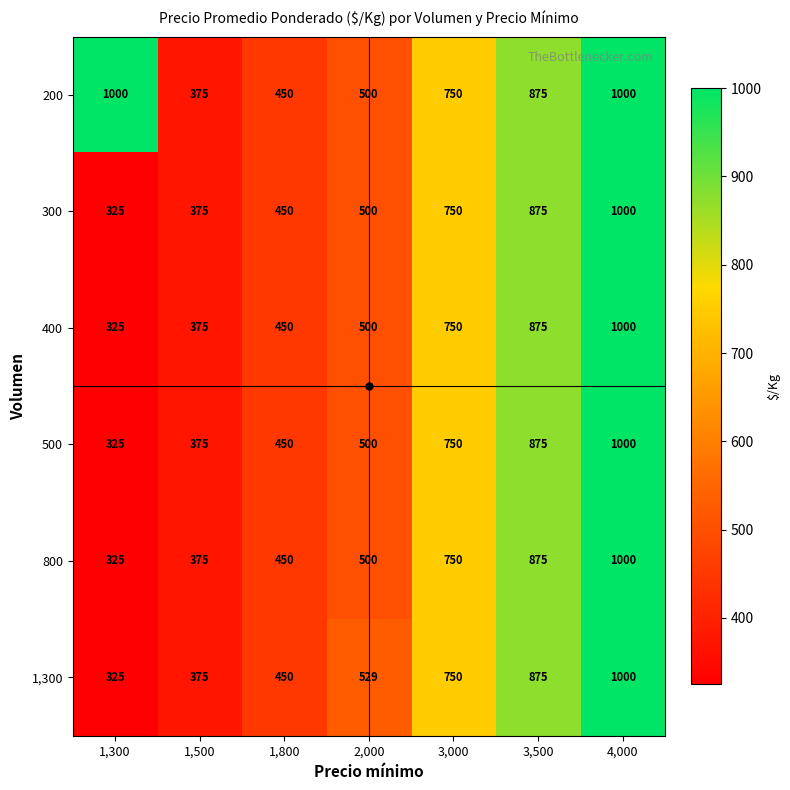

What is the difference between the highest and lowest values at 1,300?

675